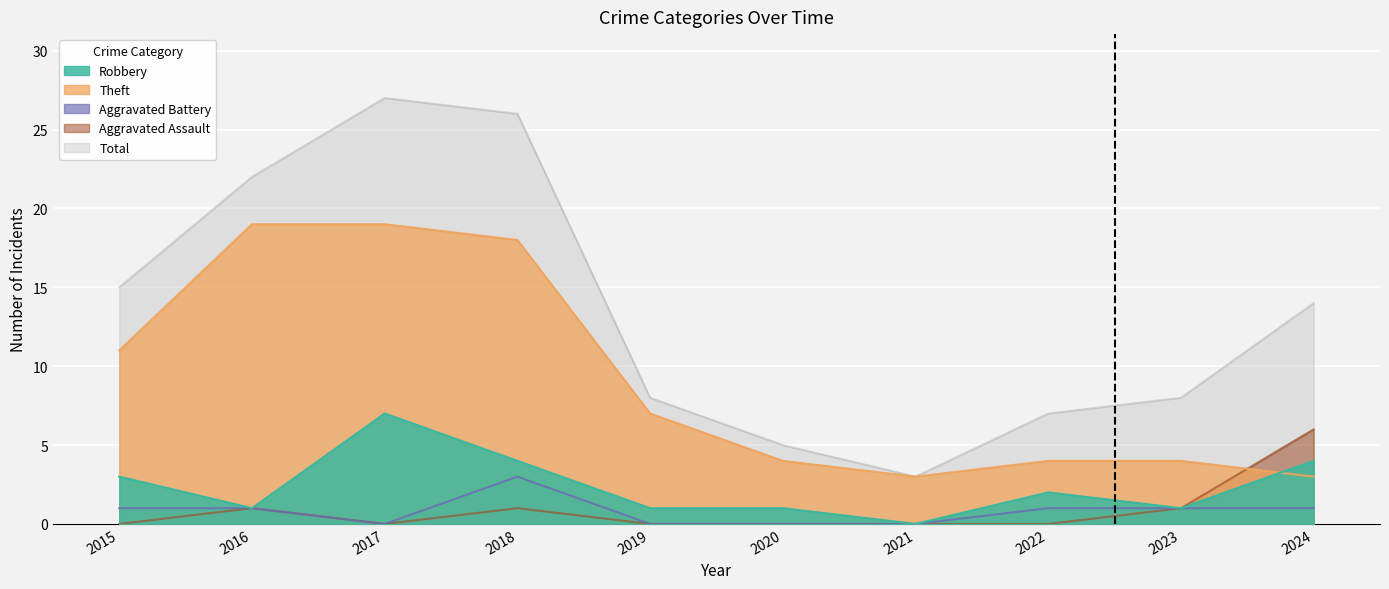

How many data points in Aggravated Assault are above 0?

4